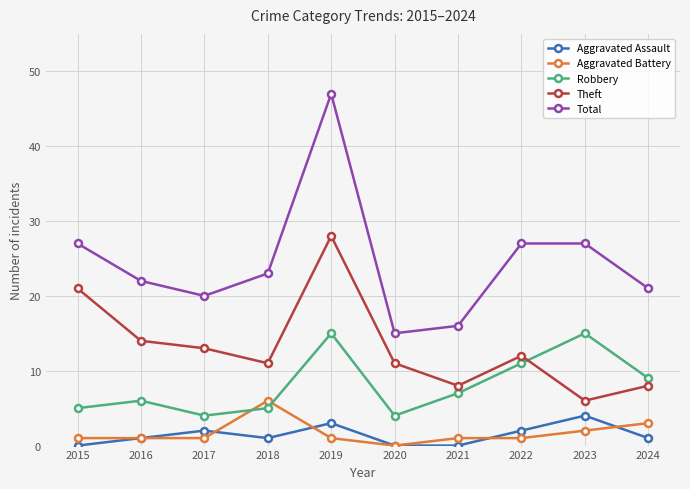

What is the approximate value of Total at 2021?

16